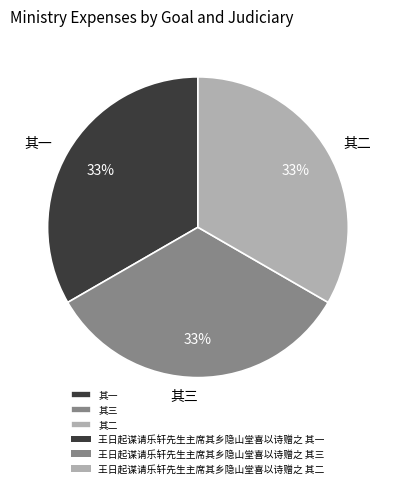

How many segments does this pie chart have?

3